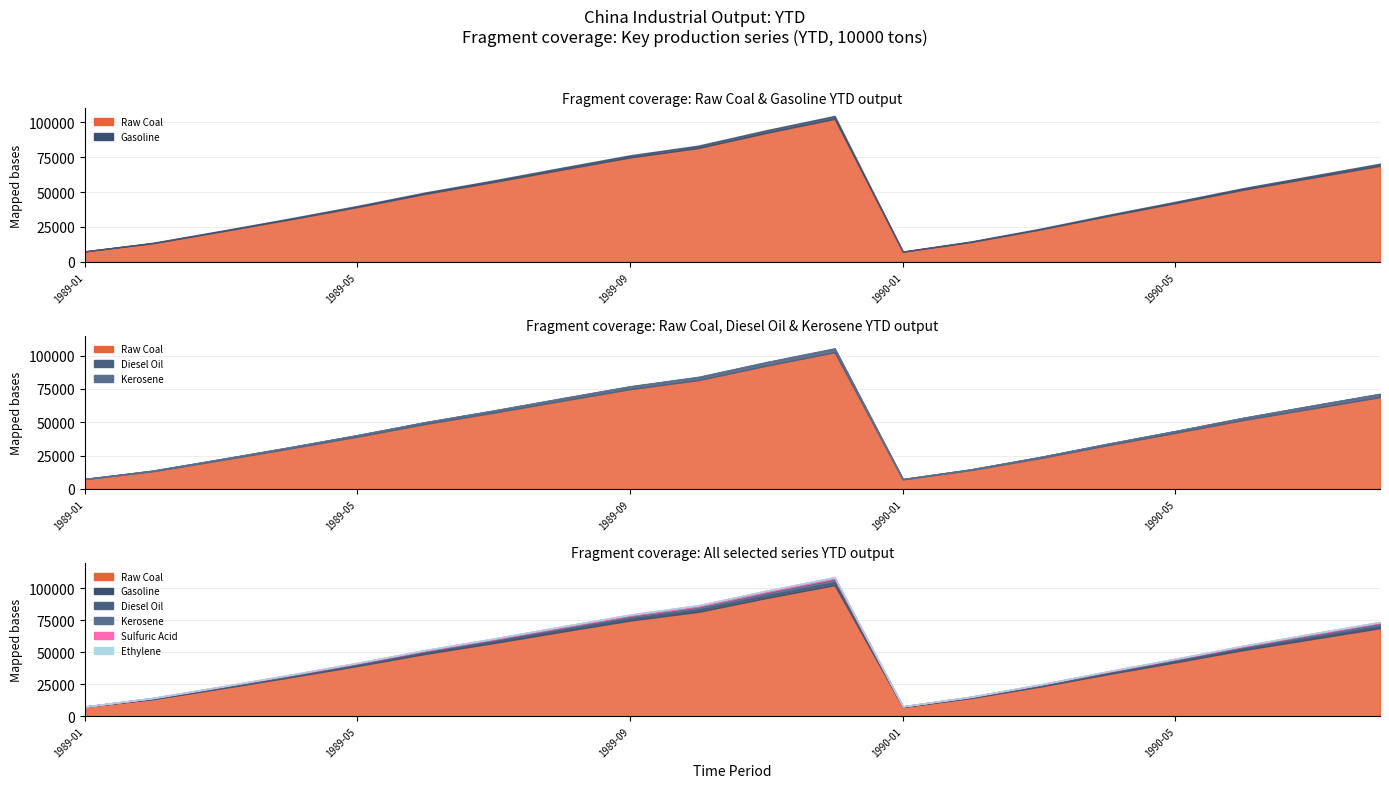

Is it true that Sulfuric Acid equals 464.0 at 1990-05?

True